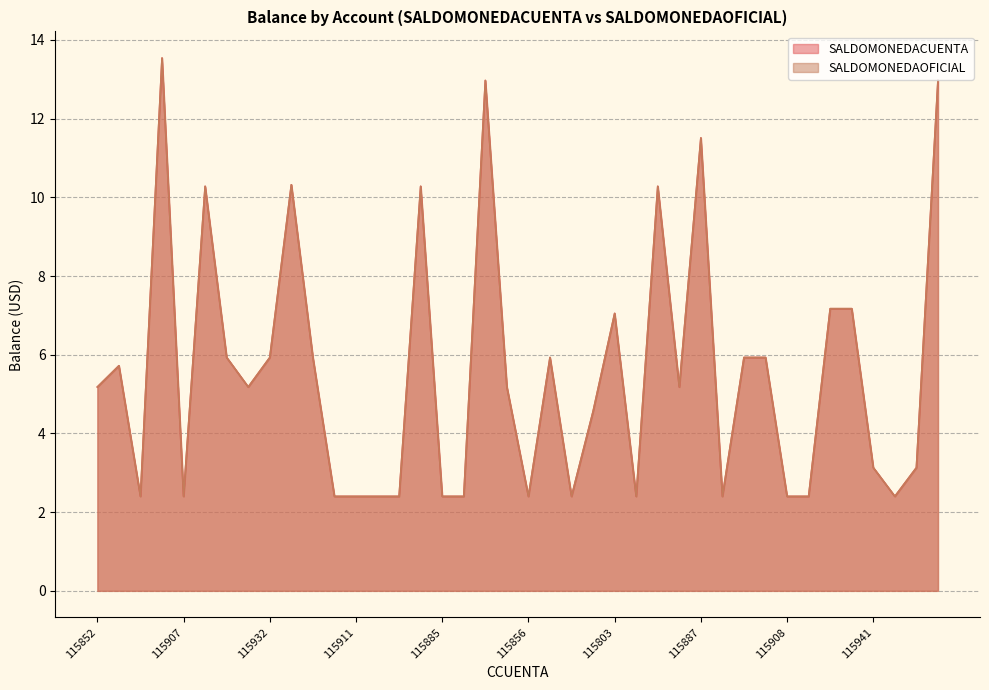

What are all the series names shown in the legend?

SALDOMONEDACUENTA, SALDOMONEDAOFICIAL